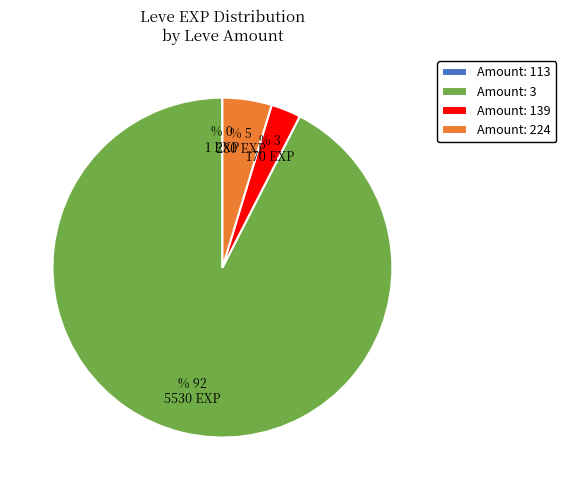

What is the majority slice?

Amount: 3